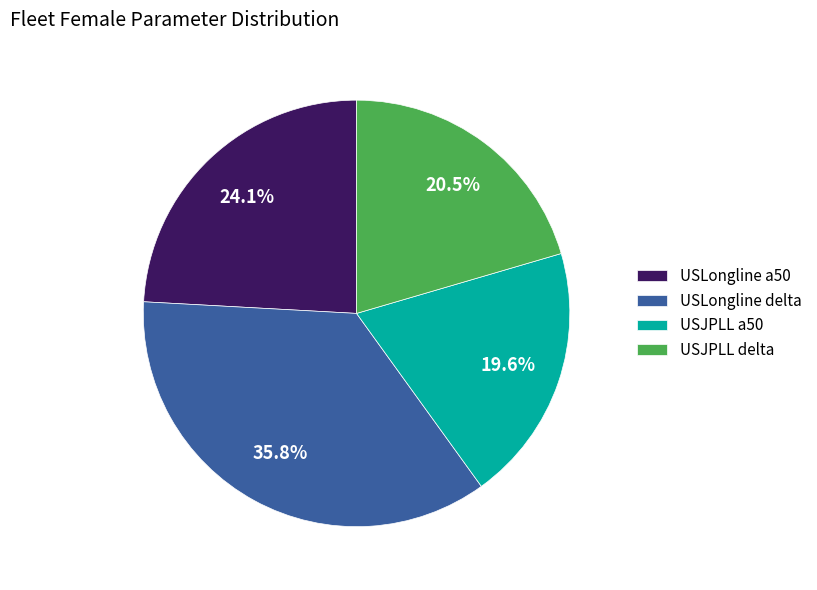

What percentage do USLongline a50 and USJPLL delta together represent?

44.6%